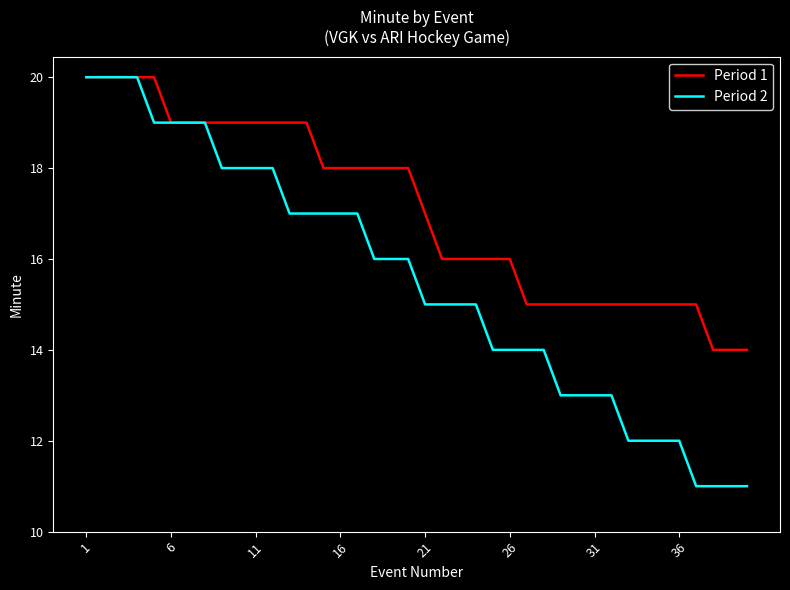

Which series has the largest total across all categories?

Period 1